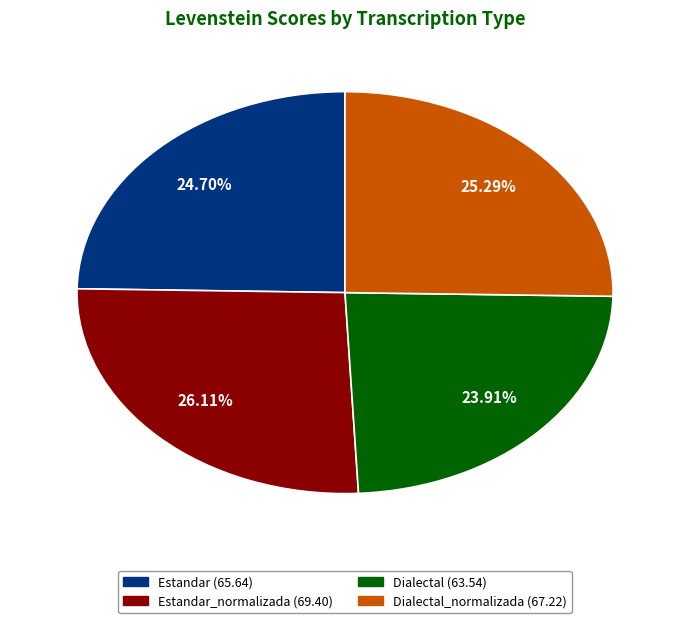

Does any single category account for the majority?

No